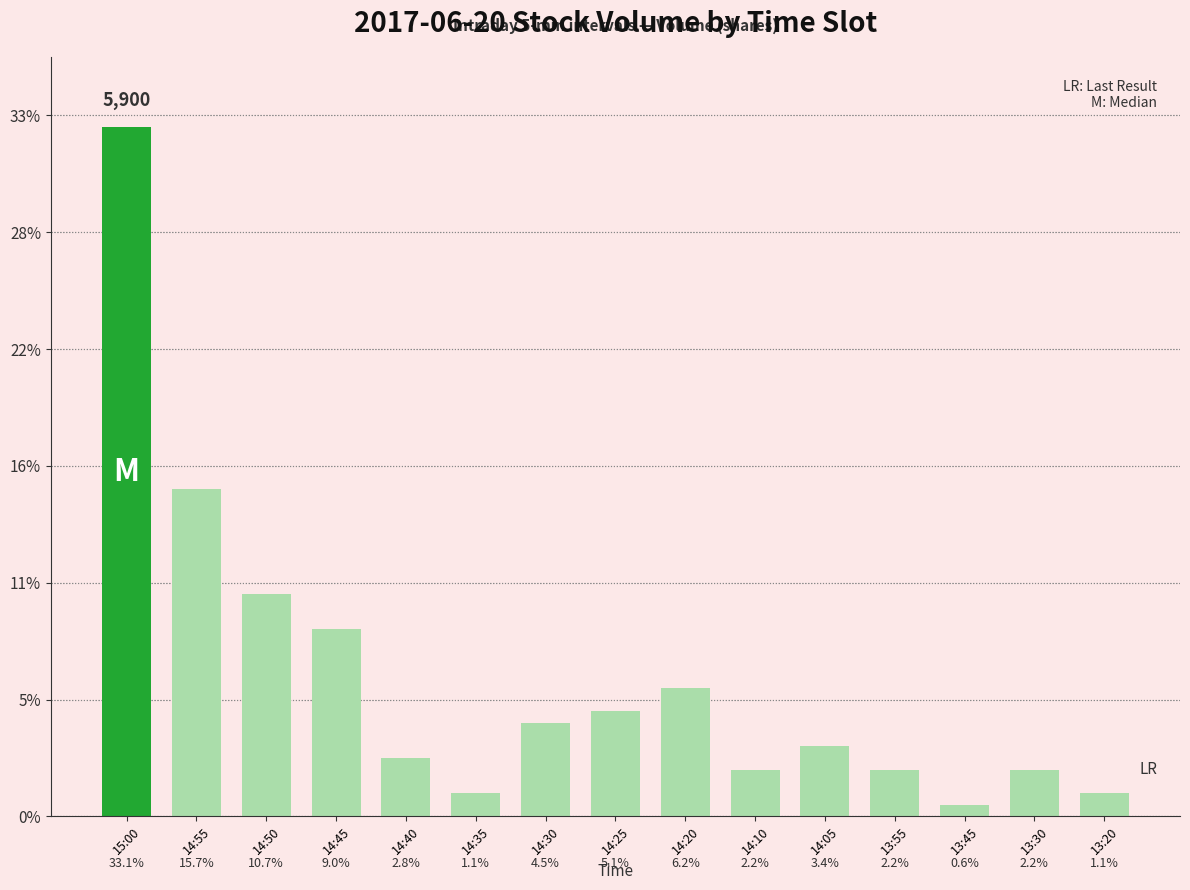

Reading left to right, what are all the values shown in this chart?

15:00=5900	14:55=2800	14:50=1900	14:45=1600	14:40=500	14:35=200	14:30=800	14:25=900	14:20=1100	14:10=400	14:05=600	13:55=400	13:45=100	13:30=400	13:20=200